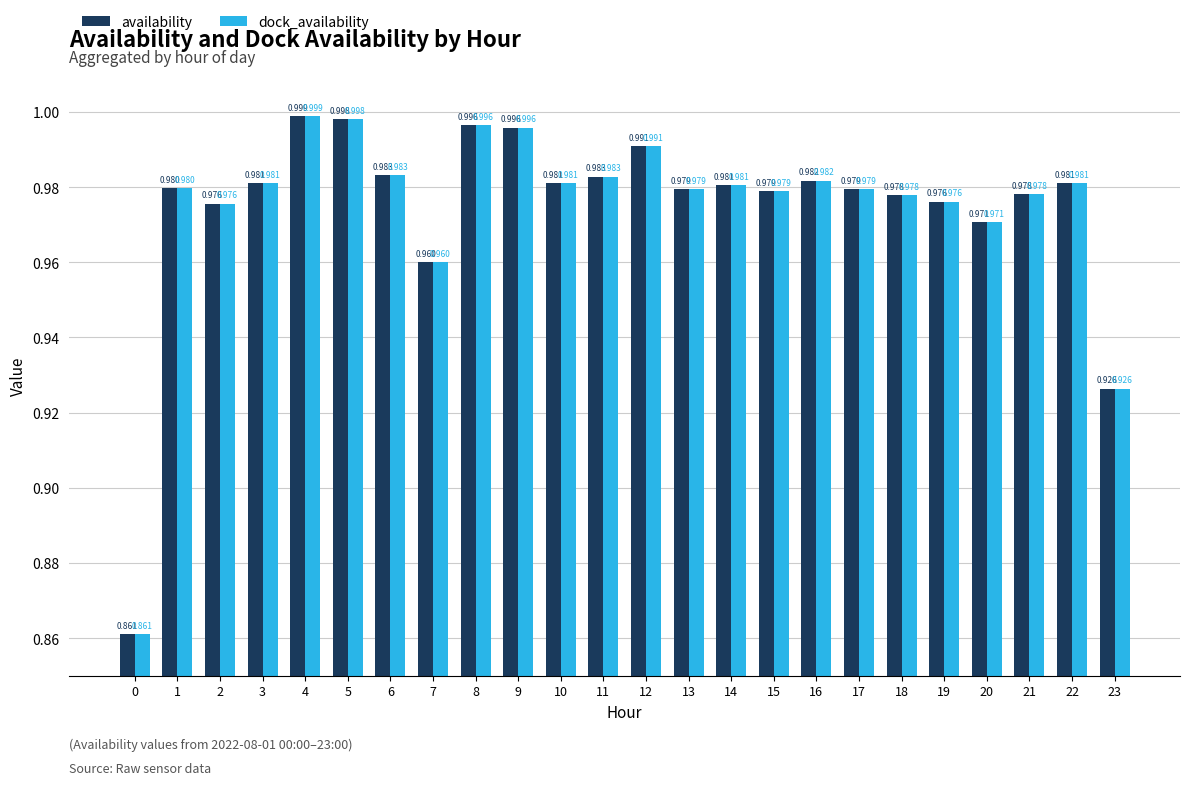

What is the difference between the second highest and minimum values in the availability series?

0.1